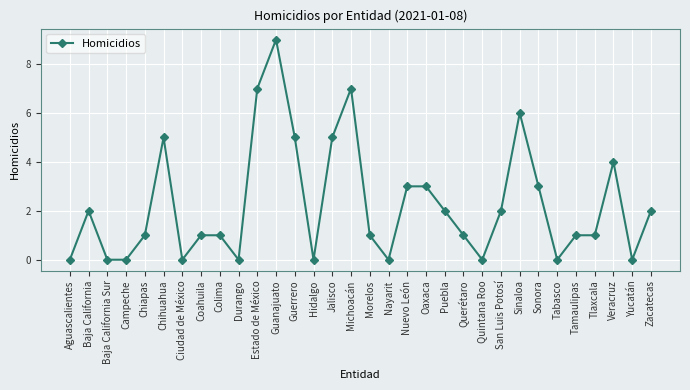

What is the label of the 10th point from the right?

Quintana Roo